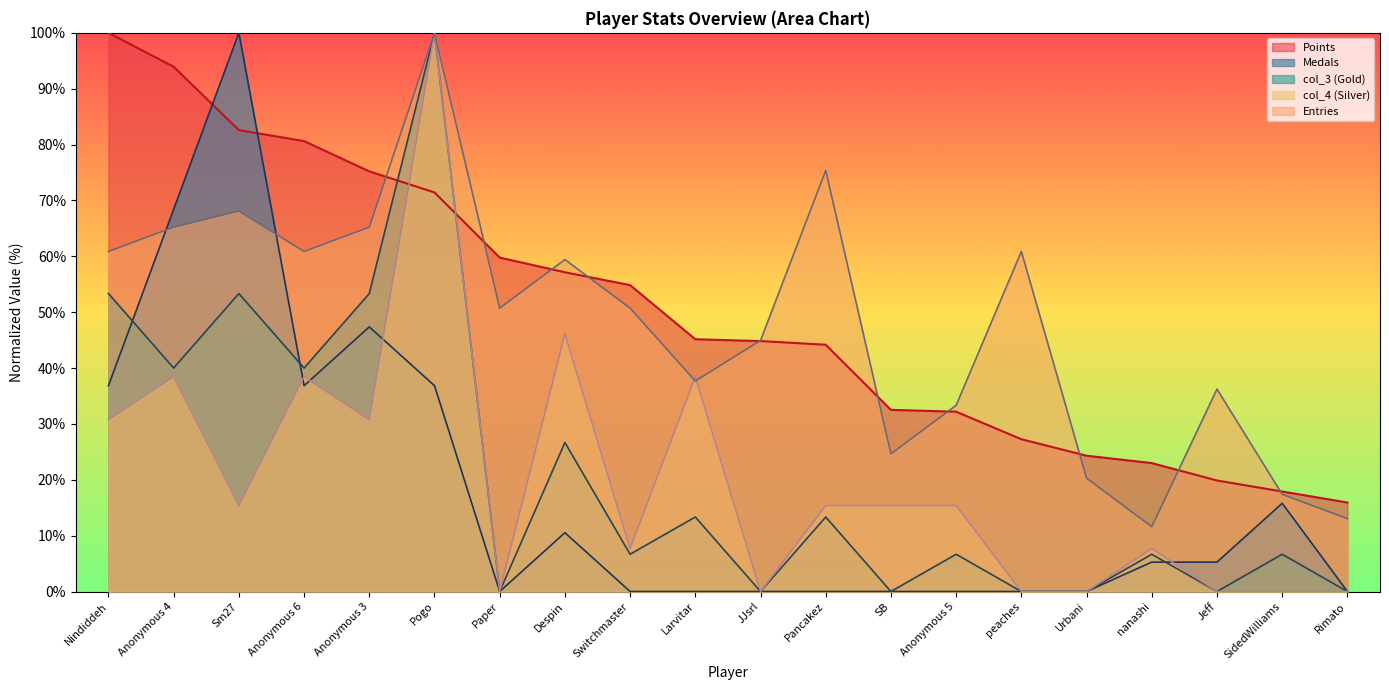

True or false: col_3 and col_4 intersect in this chart.

False